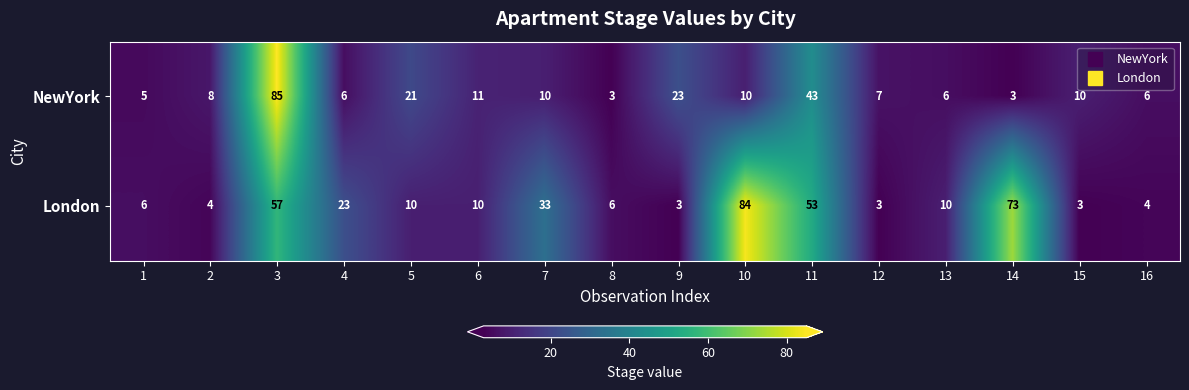

What is the lowest value of the London series?

3